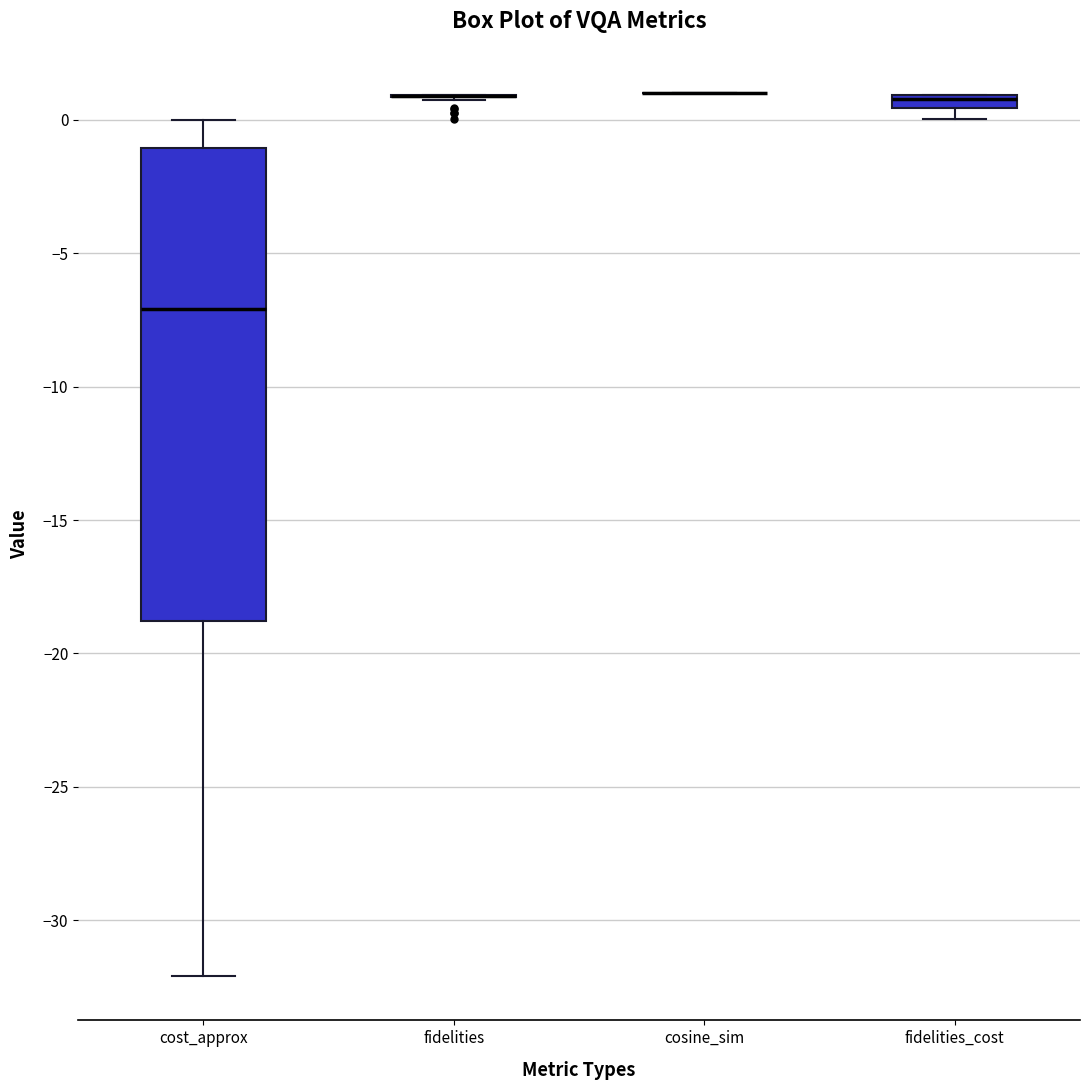

Comparing the boxes themselves (not the whiskers), which one is the tallest?

cost_approx